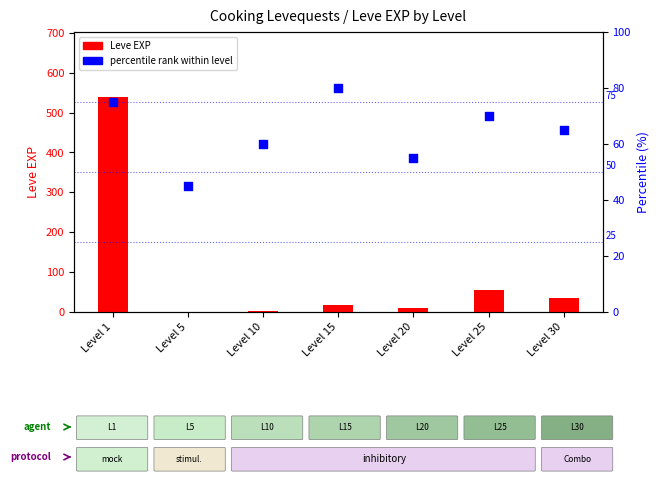

What is the total value across all series at Level 10?

63